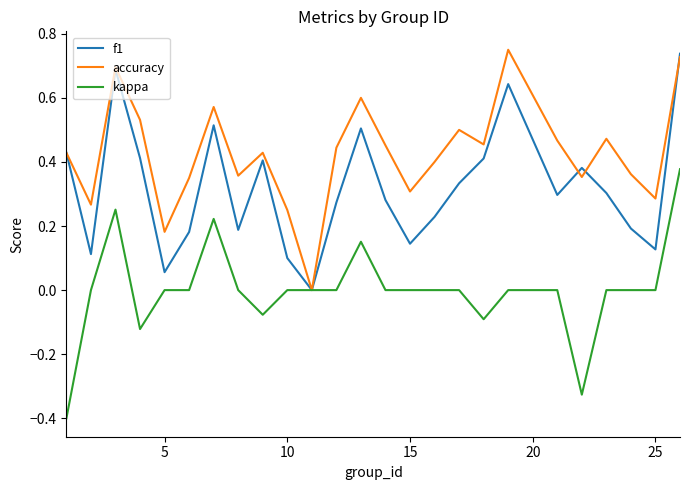

Which series has the largest total across all categories?

accuracy